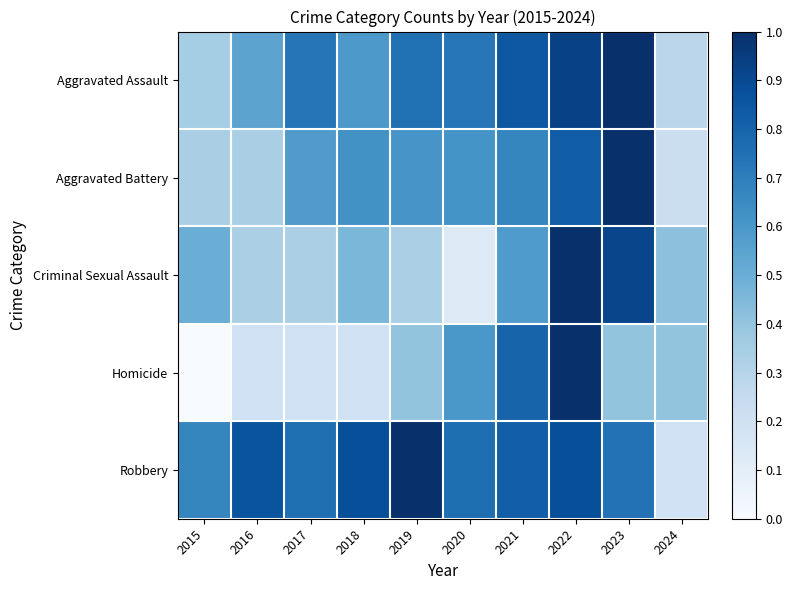

What is the spread (max minus min) of values at 2016?

0.7